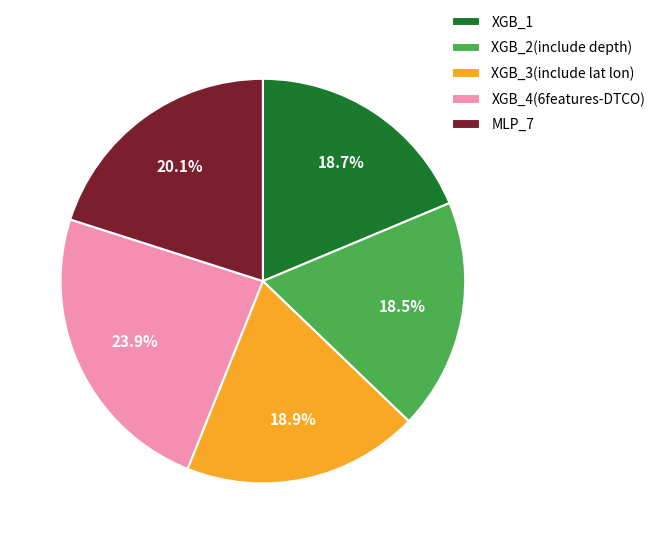

What is the ratio of the value at XGB_2(include depth) to the value at MLP_7?

0.9